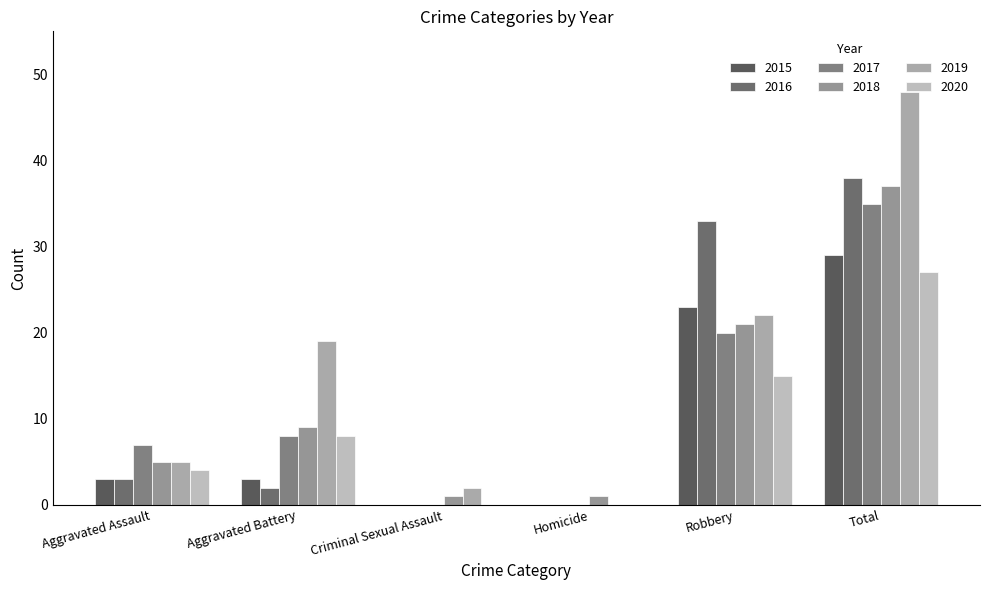

Are the bars horizontal?

No